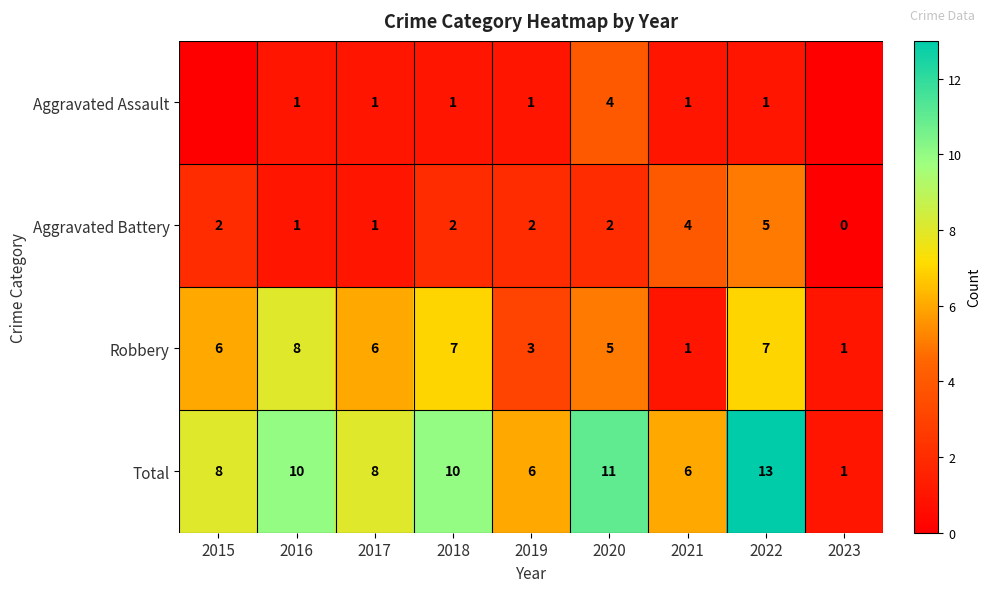

Between 2020 and 2023, which is larger?

2020